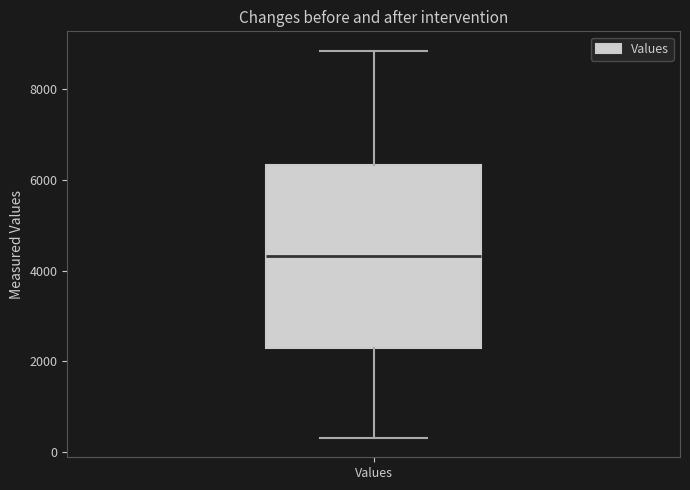

Transcribe this box plot: give where the median line is, the range the box spans, and where the two whiskers end, as read against the y-axis. The values are not printed on the chart, so give them approximately, as read against the axis.

median 4400, box 2200 to 6400, whiskers 400 to 8800